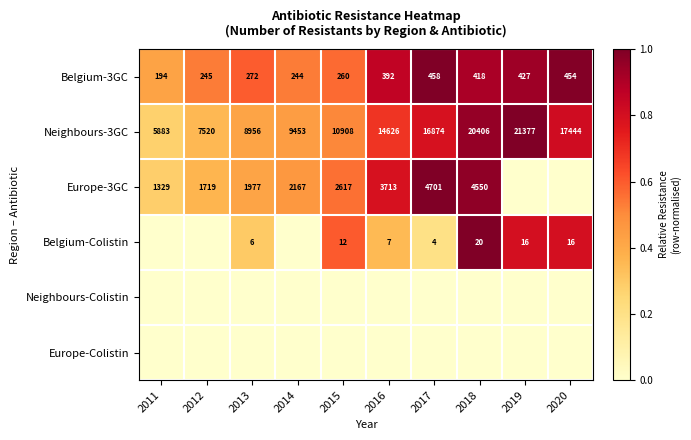

Which category has the highest value in the Belgium-3GC series?

2017